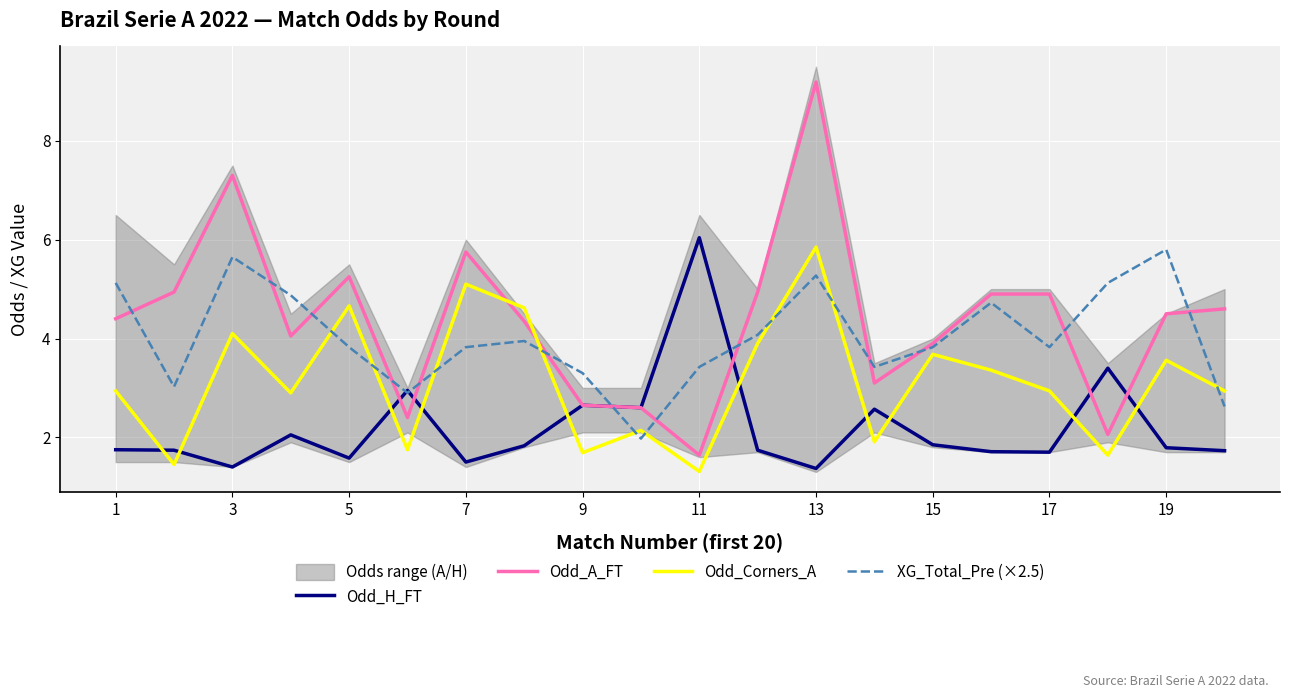

What is the maximum value shown in the chart?

9.2